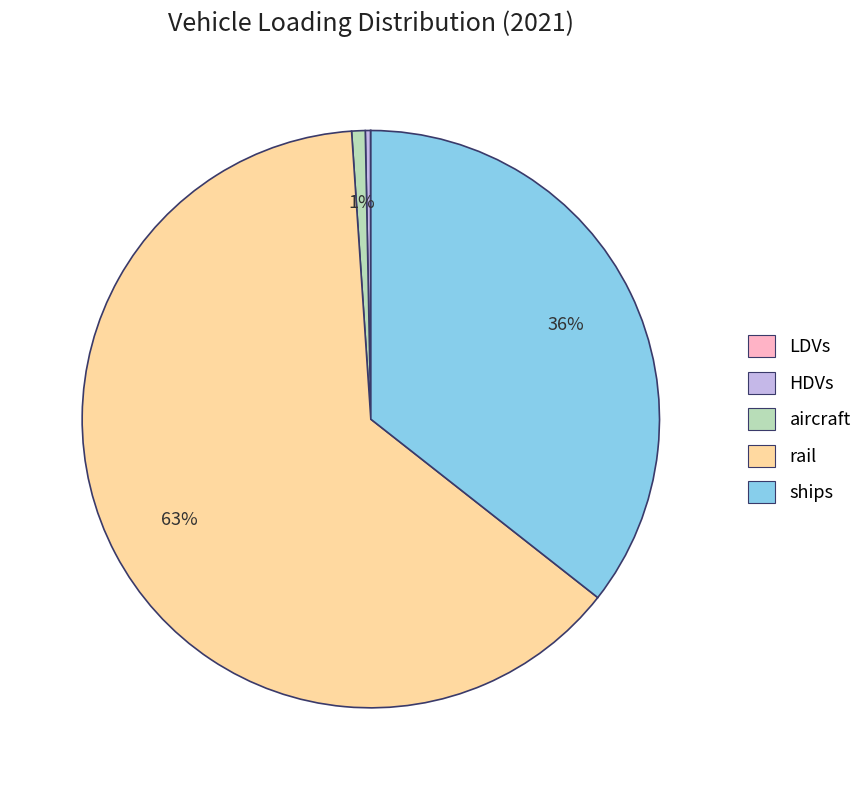

True or false: aircraft accounts for 1% of the total.

True